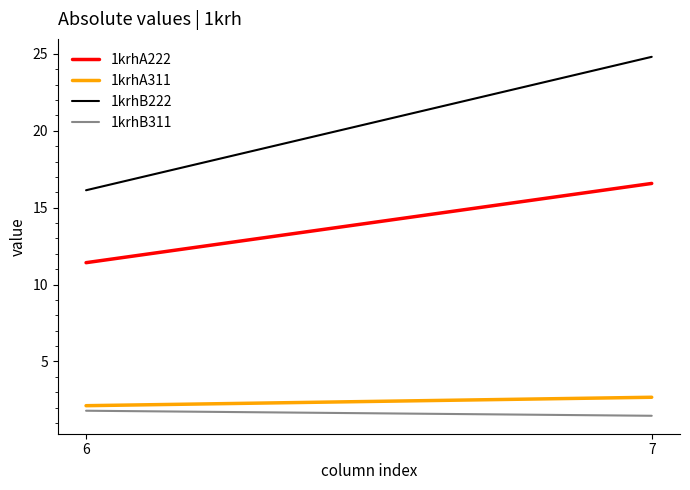

True or false: 1krhB222 has a value of 23.4 at 6.

False